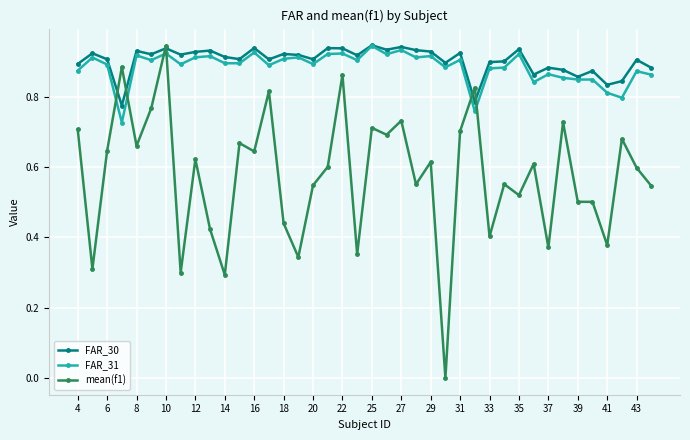

True or false: FAR_30 has more than 2 points higher than both neighbors.

True